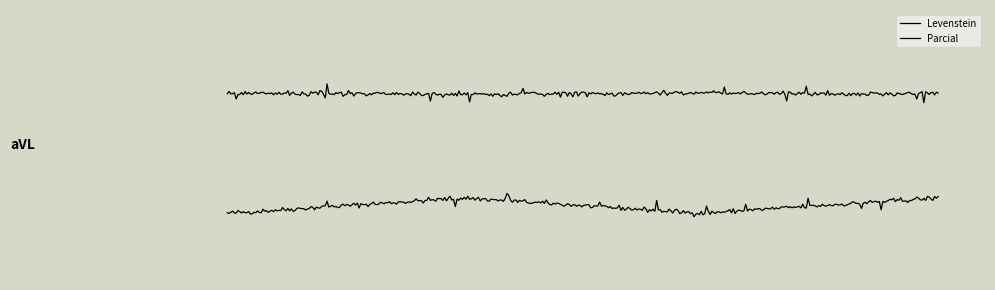

Is this an area chart (filled region under the line)?

No